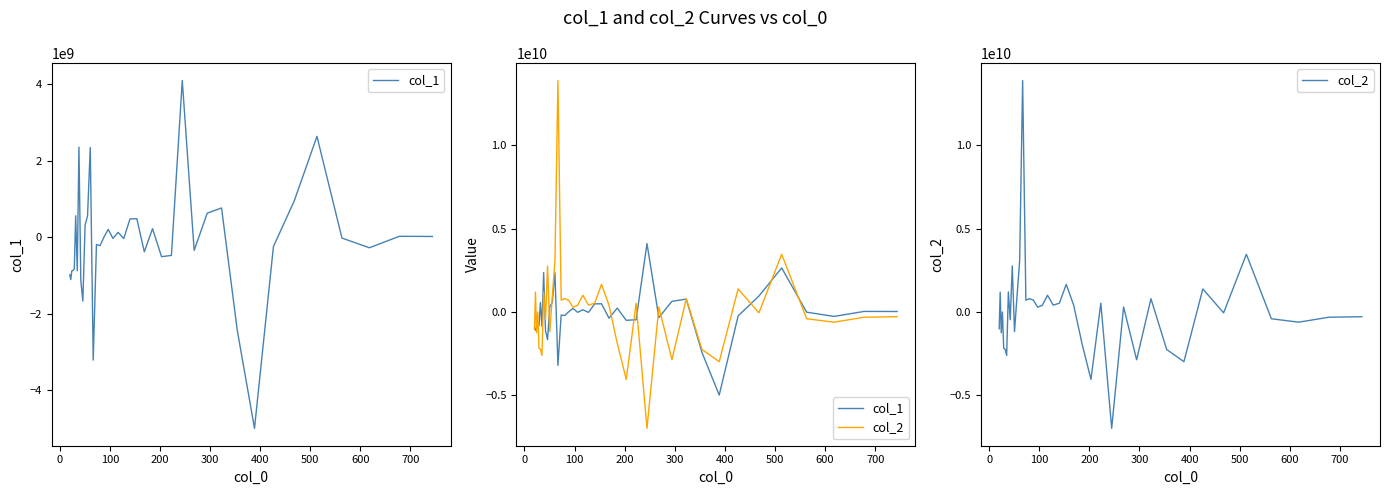

What is the highest value of the col_1 series?

4102058745.4